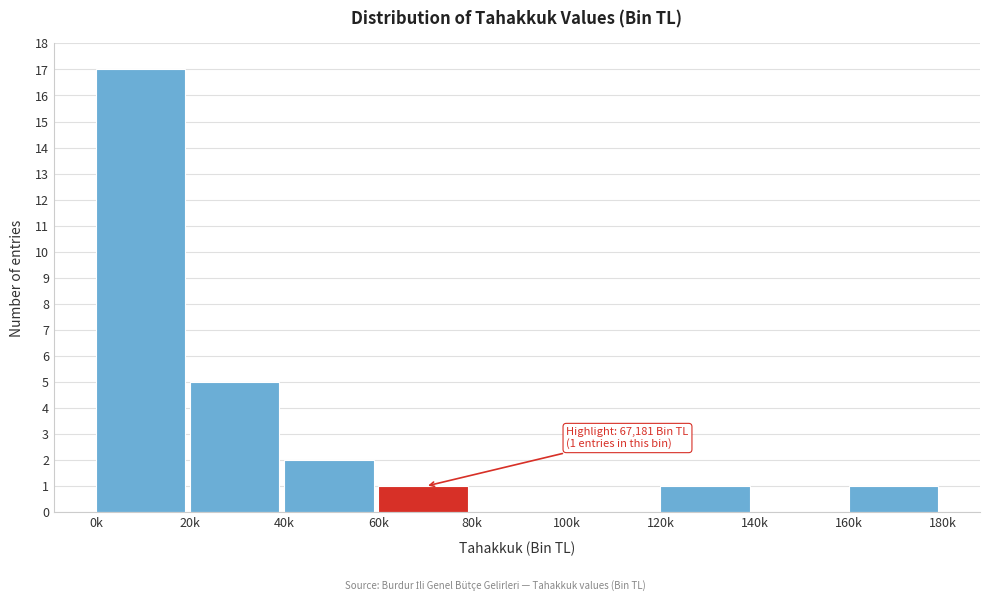

Reading right to left, extract all data points from this chart.

160k=1	140k=0	120k=1	100k=0	80k=0	60k=1	40k=2	20k=5	0k=17